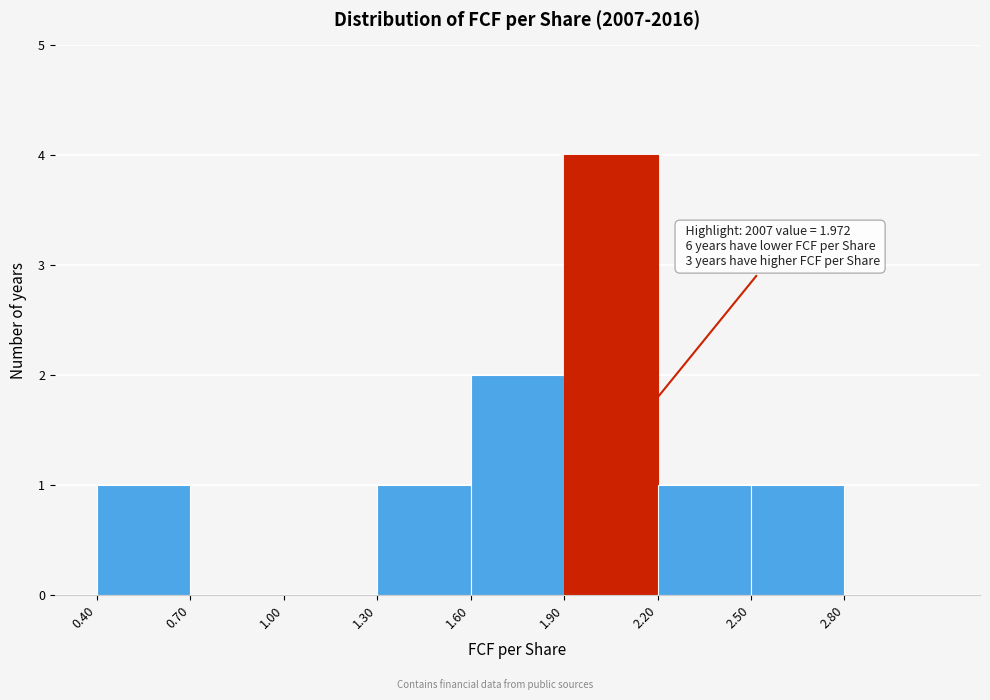

Over which range of the x-axis is the bar tallest?

1.9 to 2.2